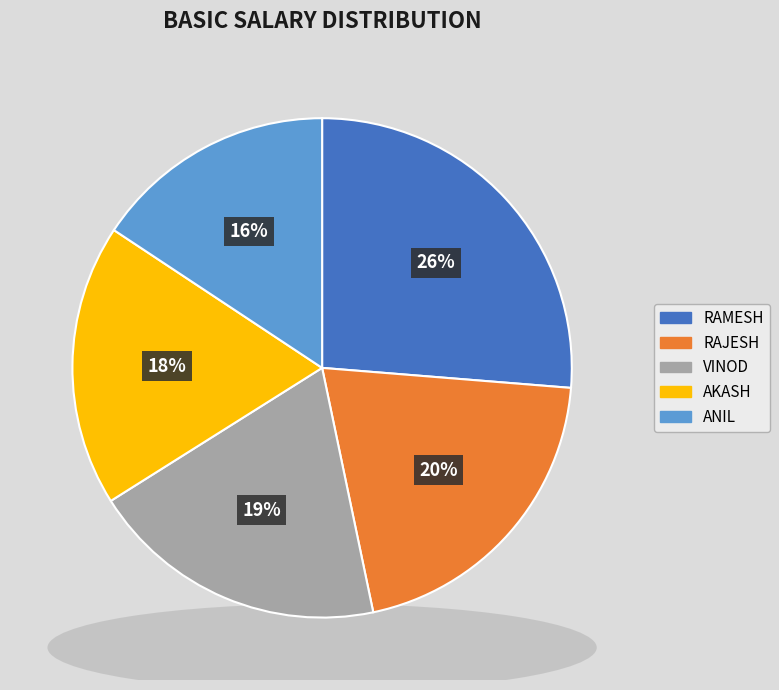

Which slice is the smallest?

ANIL